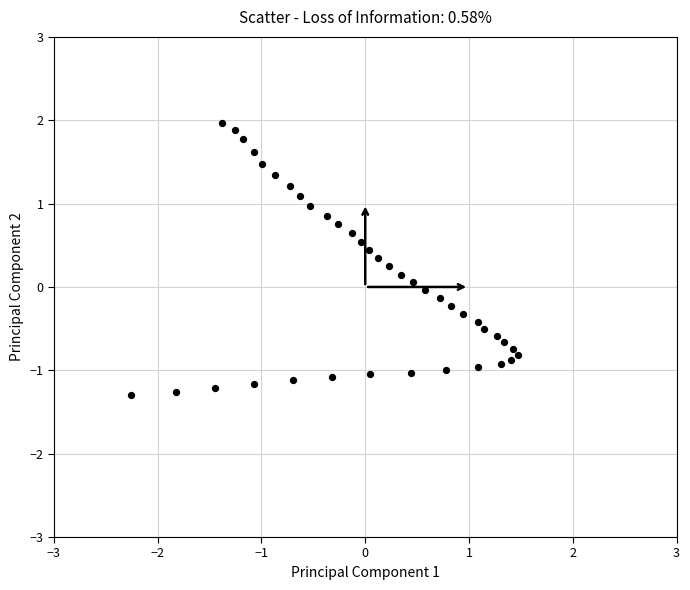

What is the range of X values (max minus min)?

3.7